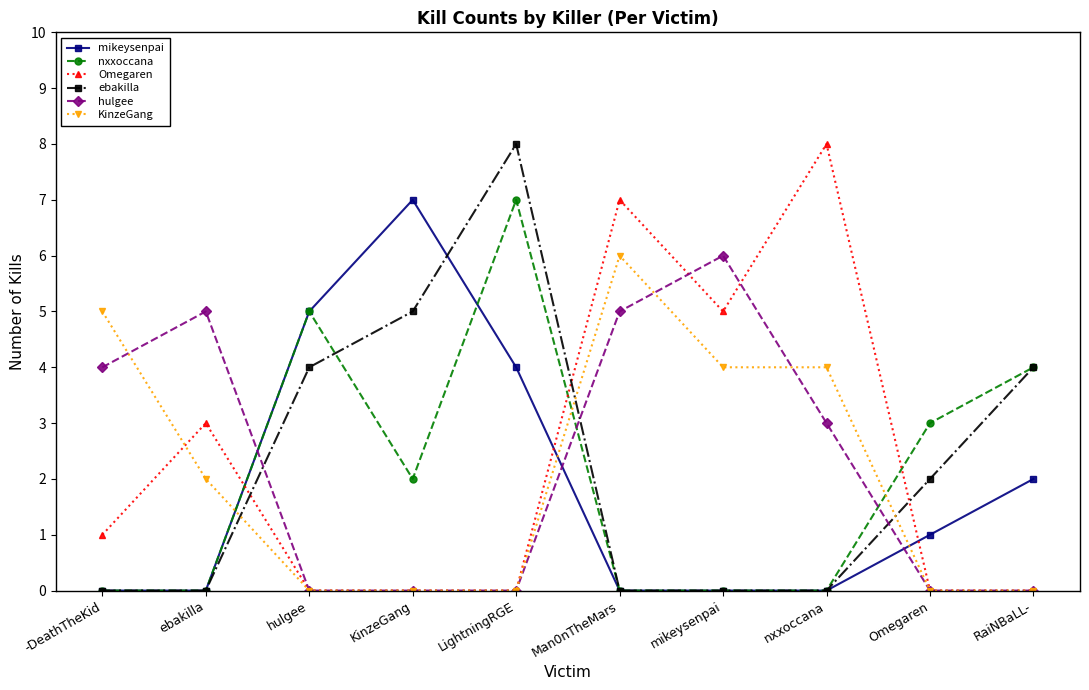

Between which two adjacent categories do nxxoccana and hulgee first intersect?

ebakilla and hulgee